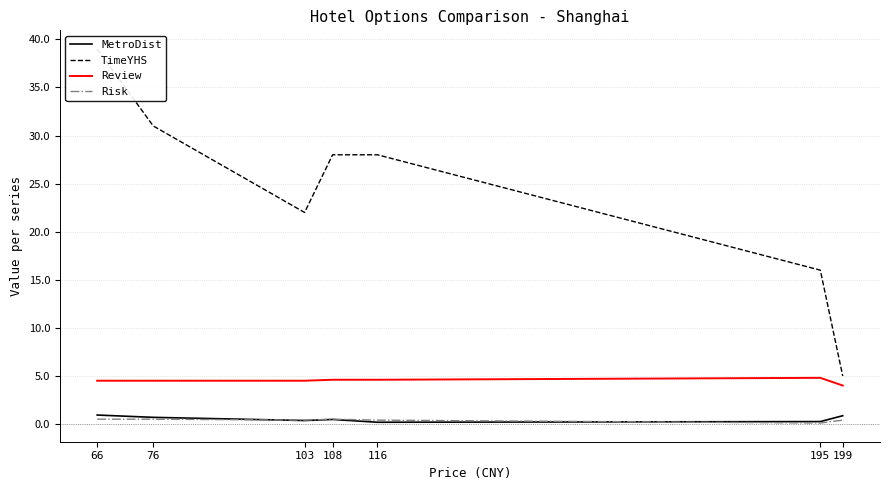

The TimeYHS series shows 22.3 at 195. True or false?

False